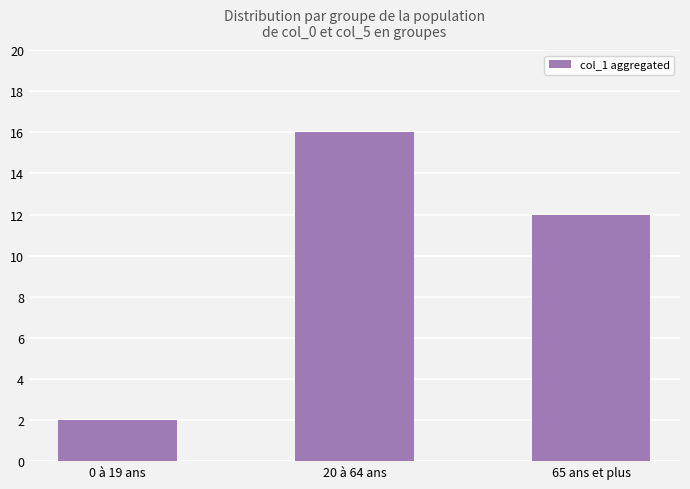

What is the label of the 1st bar from the right?

65 ans et plus